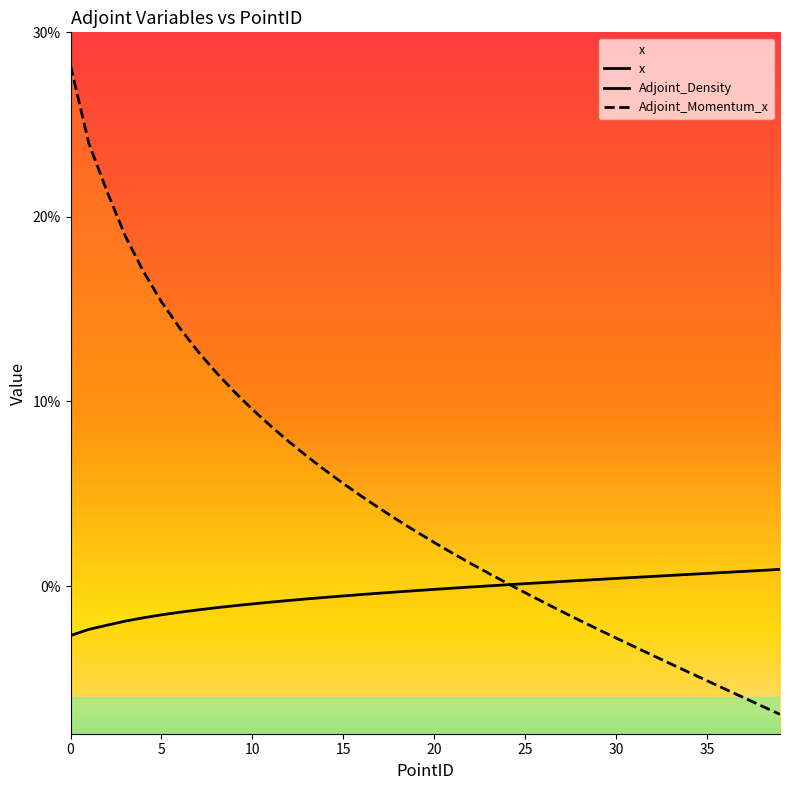

What is the label of the 4th point from the right?

36